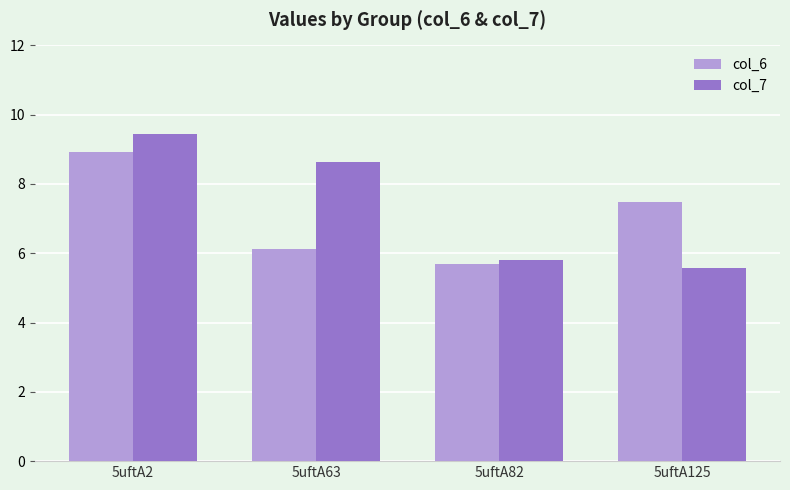

How many values in the col_6 series are below 7?

2